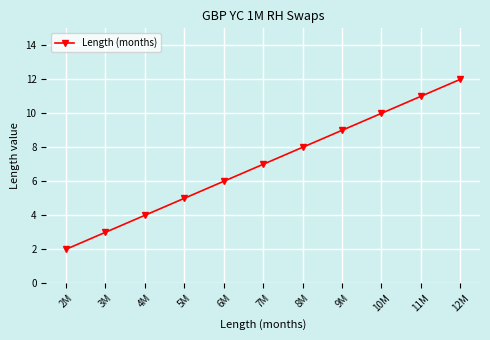

How many data points does each series have?

11